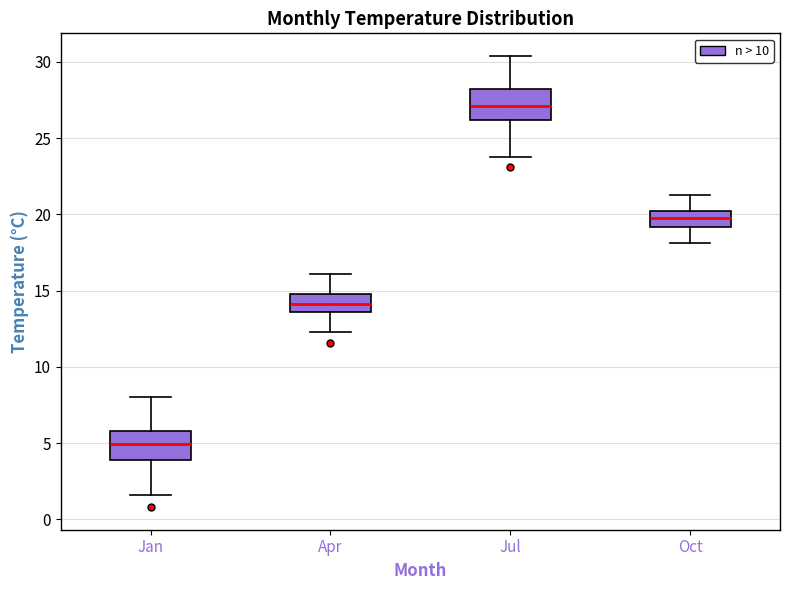

Reading left to right, read every box against the y-axis: the position of its median line, the range the box covers, and the ends of its whiskers. The values are not printed on the chart, so give them approximately, as read against the axis.

Jan: median 5.0, box 4.0 to 6.0, whiskers 1.5 to 8.0
Apr: median 14.0, box 13.5 to 15.0, whiskers 12.5 to 16.0
Jul: median 27.0, box 26.0 to 28.0, whiskers 24.0 to 30.5
Oct: median 20.0, box 19.0 to 20.5, whiskers 18.0 to 21.5